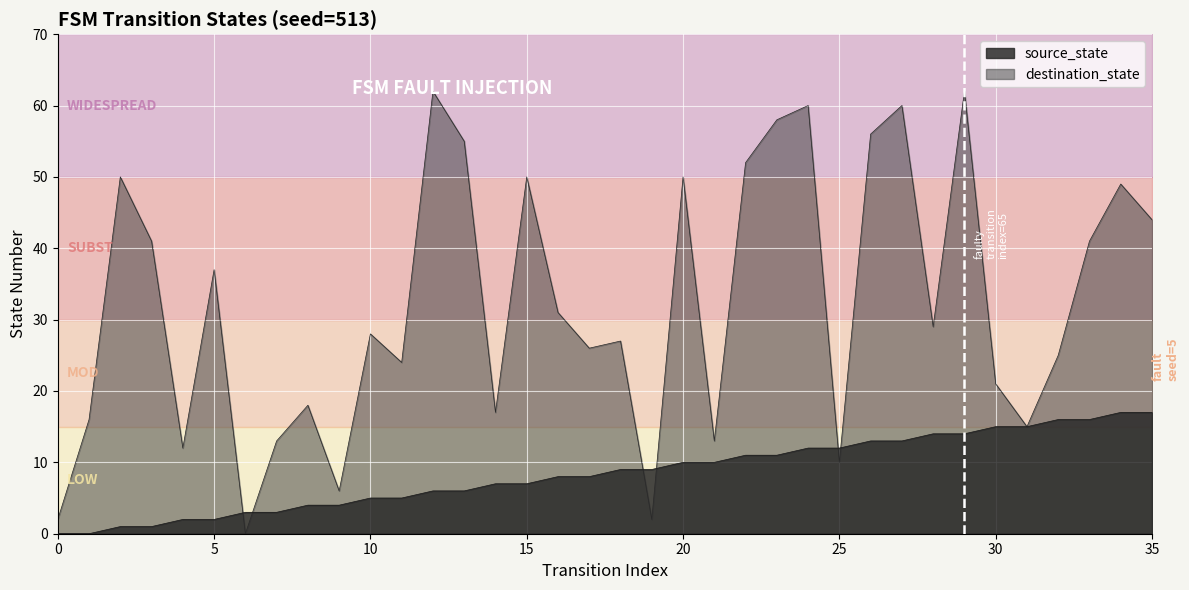

True or false: source_state has a value of 24 at 32.

False